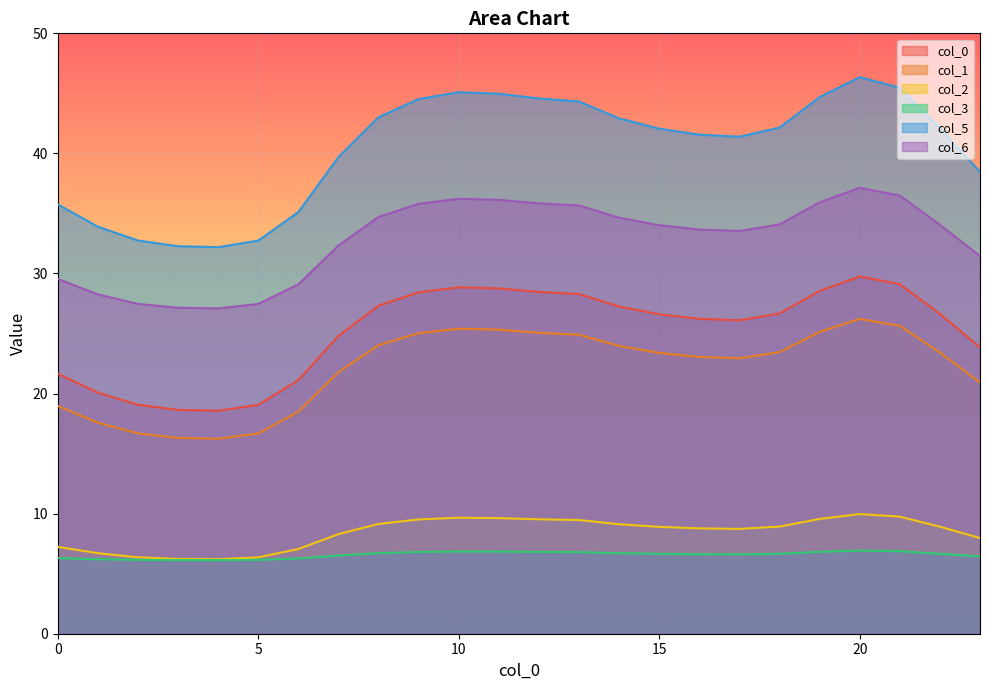

How many series are shown in this chart?

6